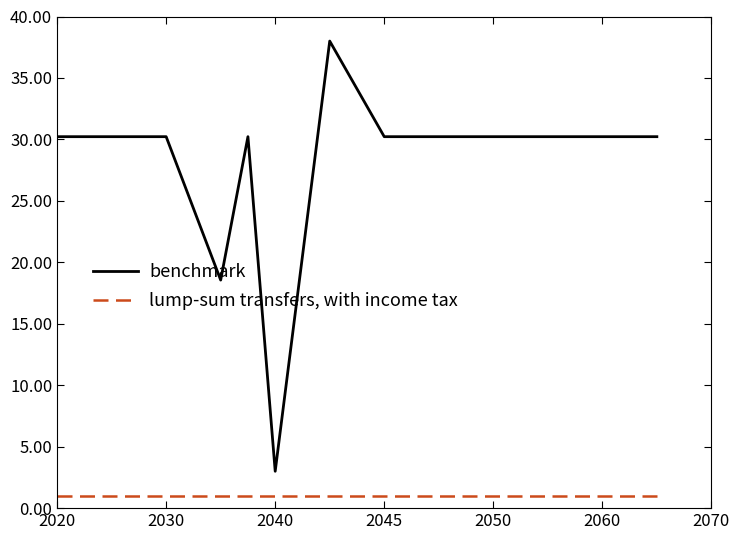

How many lines are shown in the chart?

2